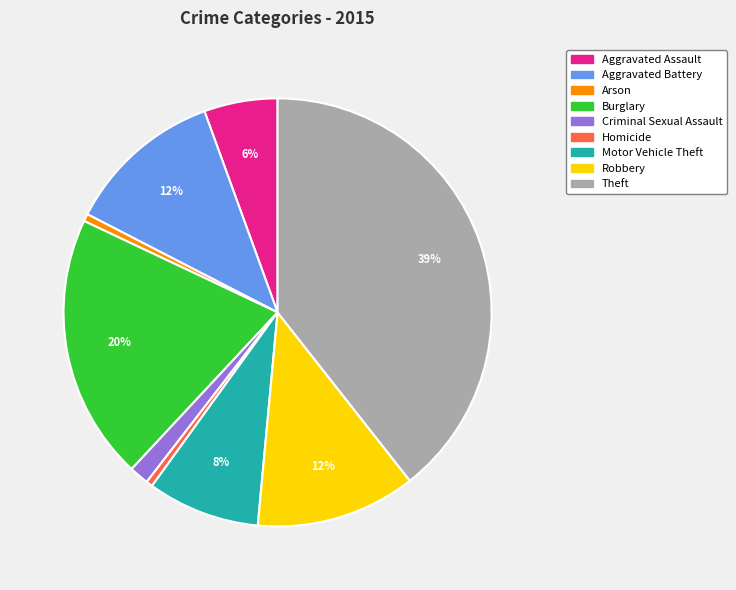

Which slice is the largest?

Theft